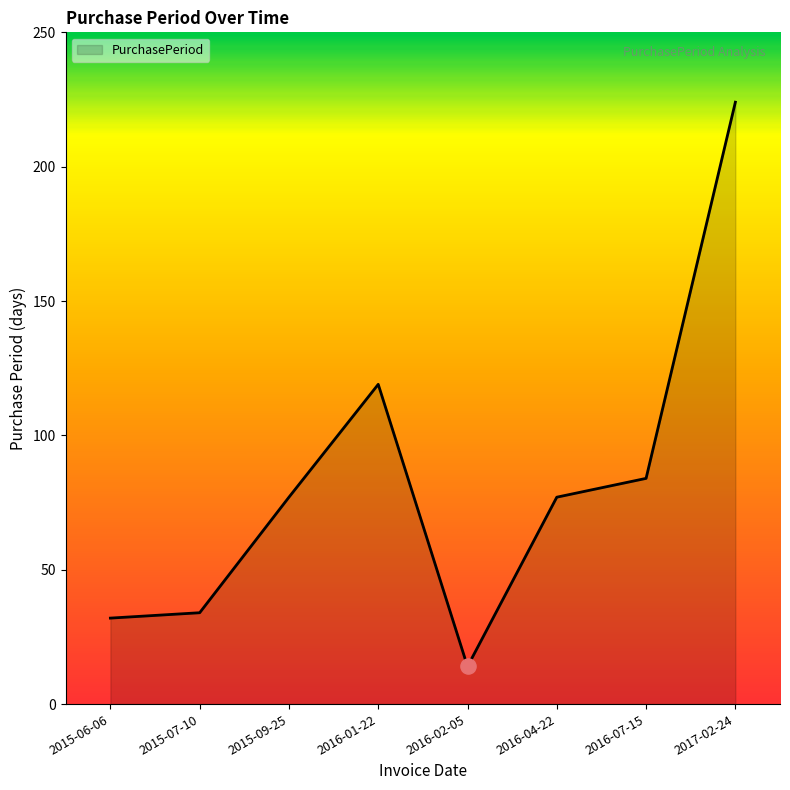

Between 2016-01-22 and 2016-02-05, which is larger?

2016-01-22